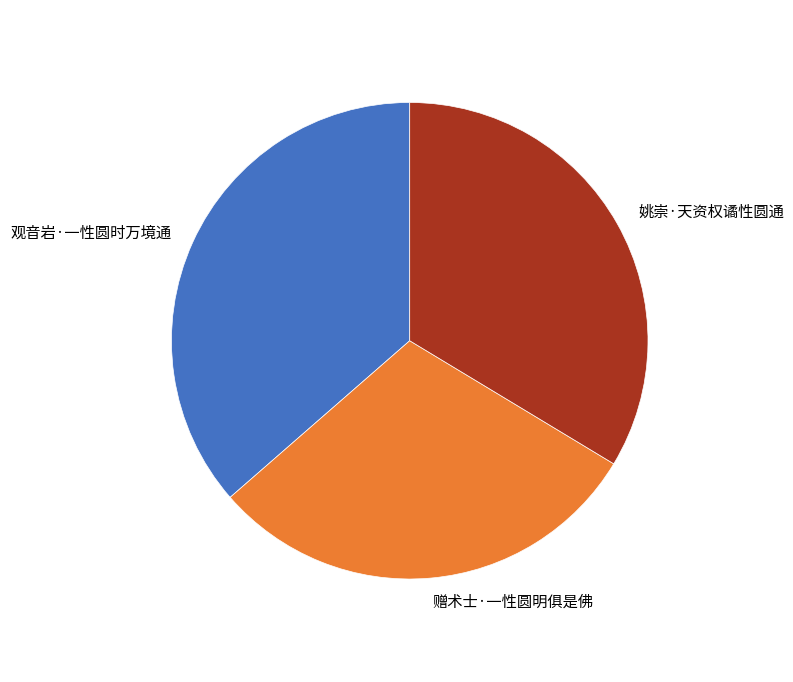

The 观音岩·一性圆时万境通 slice represents 36% of the pie. True or false?

True